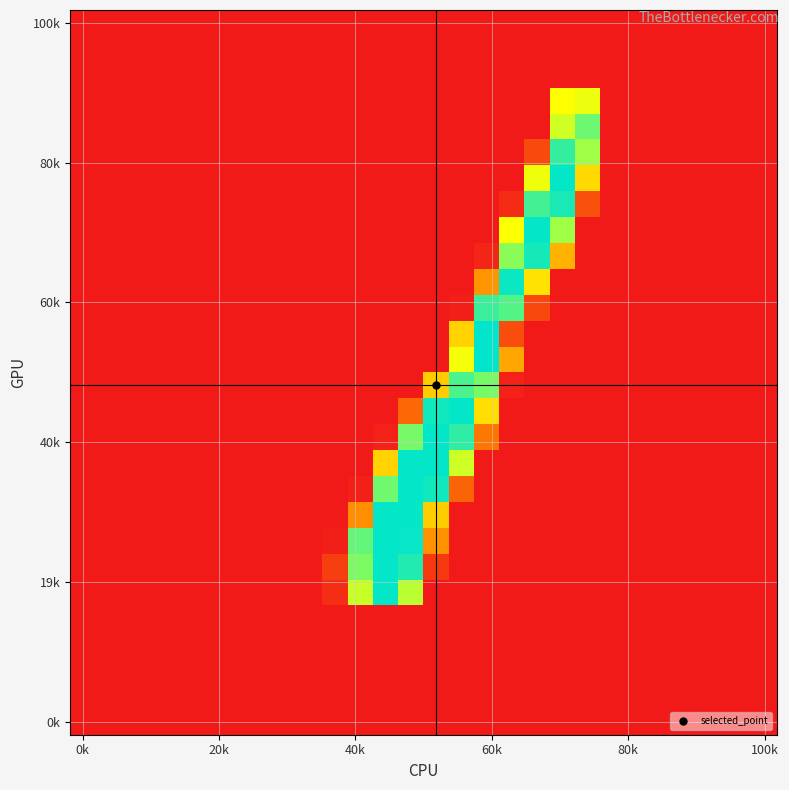

How many distinct data groups are displayed?

28